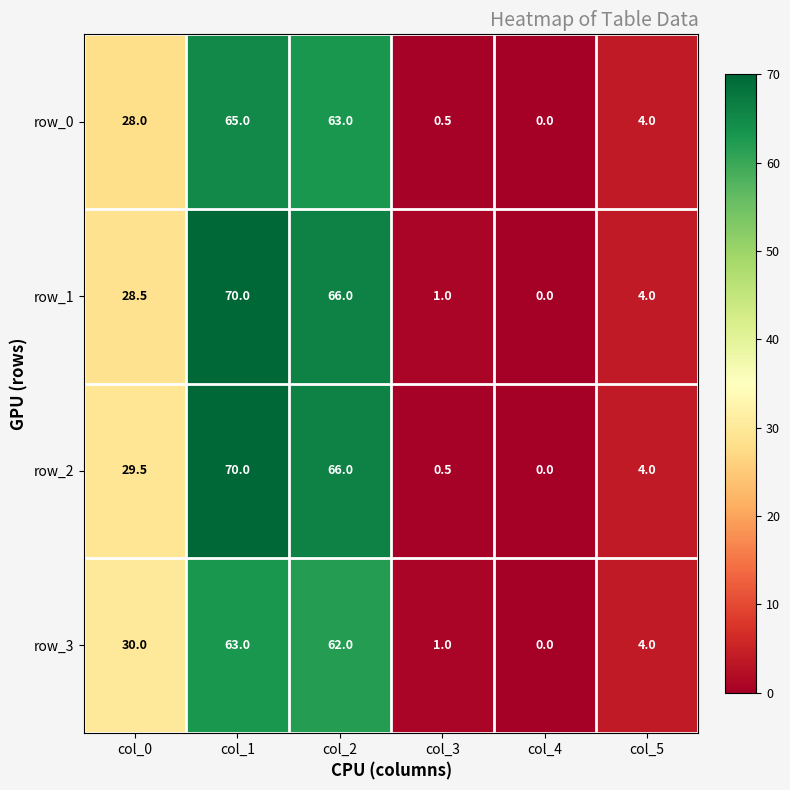

How many series are shown in this chart?

4